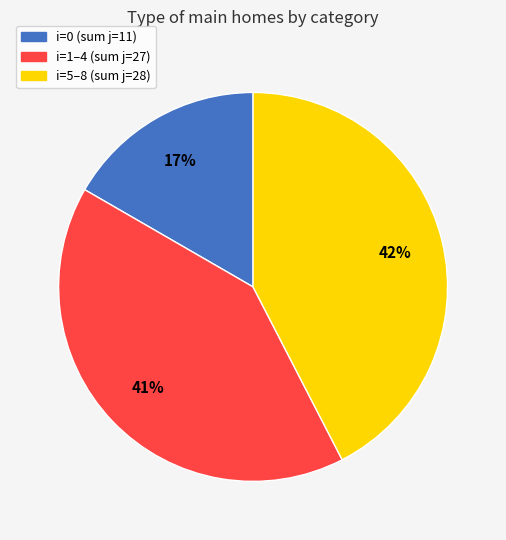

Count the number of slices in the pie.

3